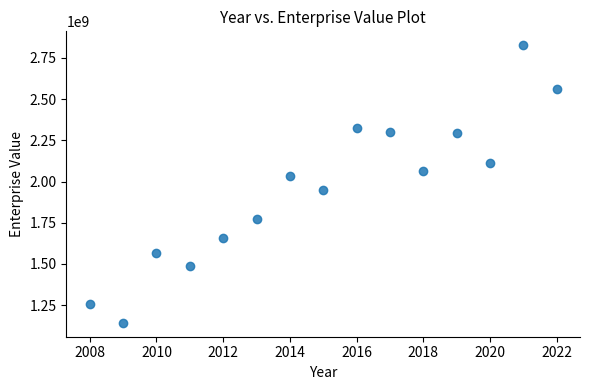

What is the range of Y values (max minus min)?

1685442540